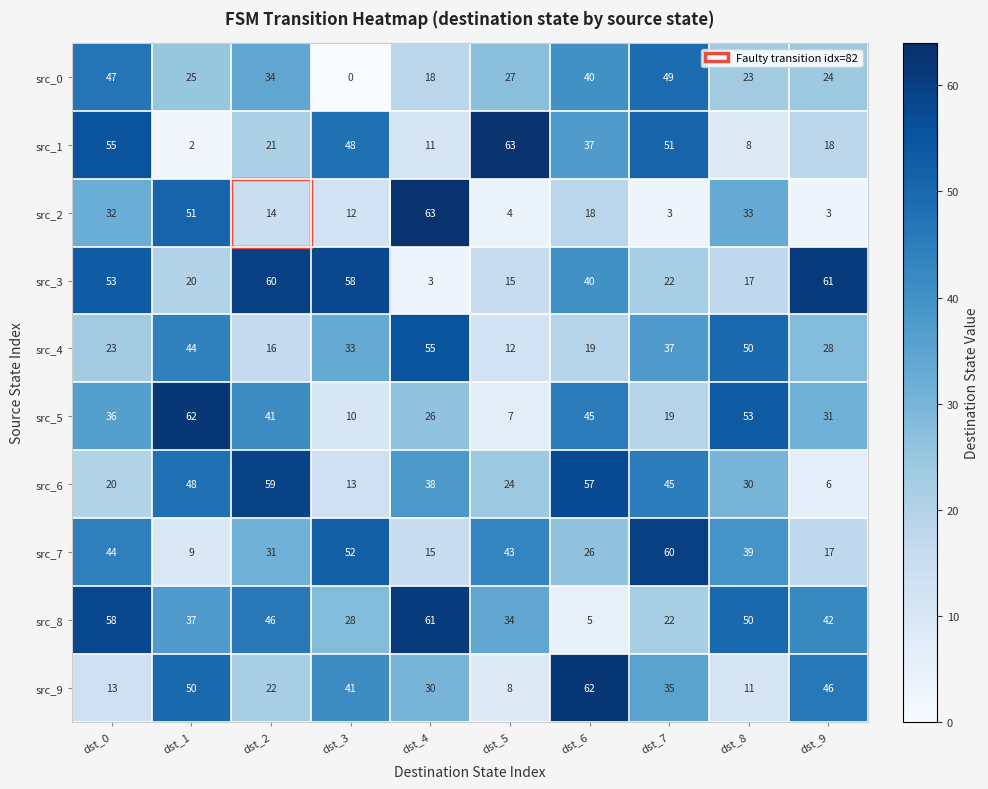

The src_2 series shows 3 at dst_9. True or false?

True